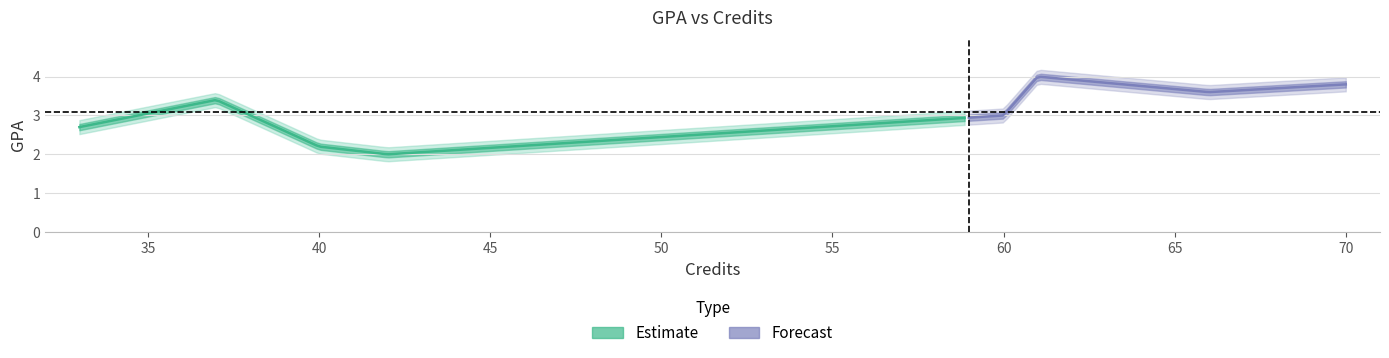

What is the change in value from 42 to 61?

+2.0